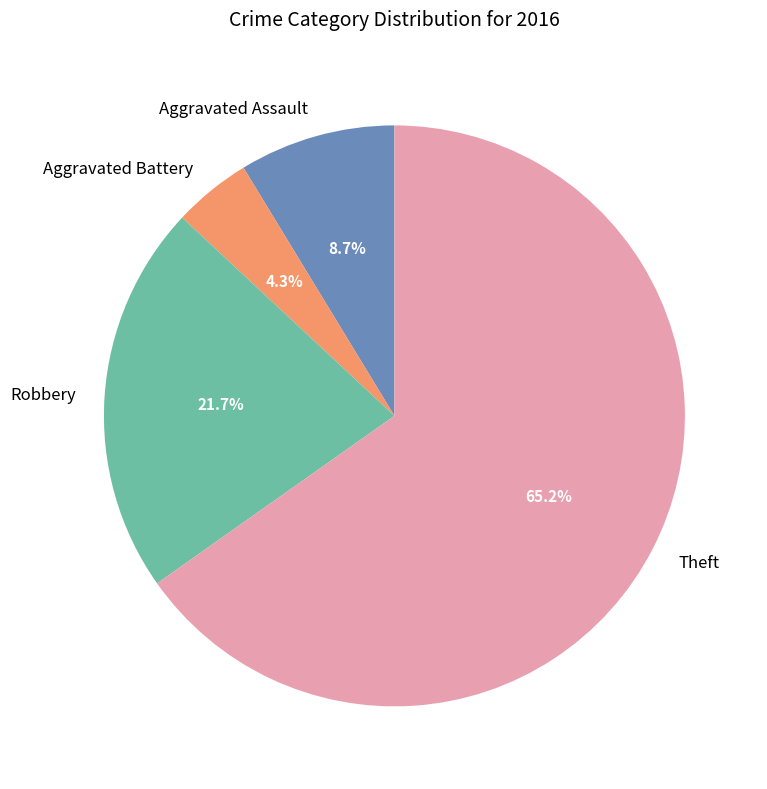

Is Aggravated Assault the majority of the pie?

No